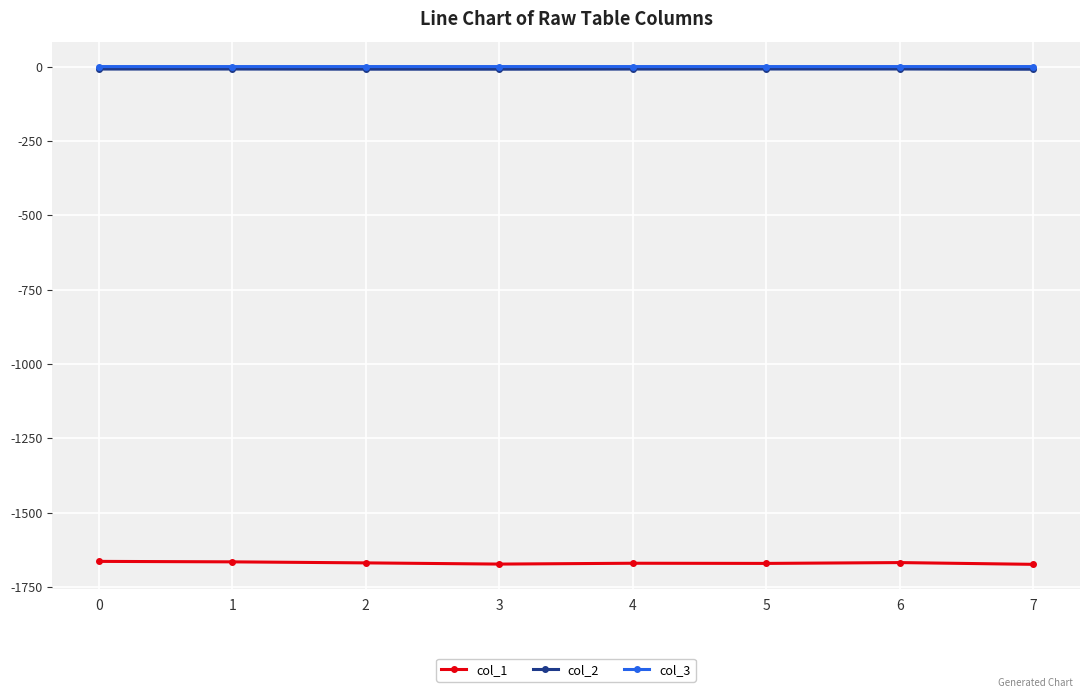

True or false: col_2 and col_1 cross at least once.

False